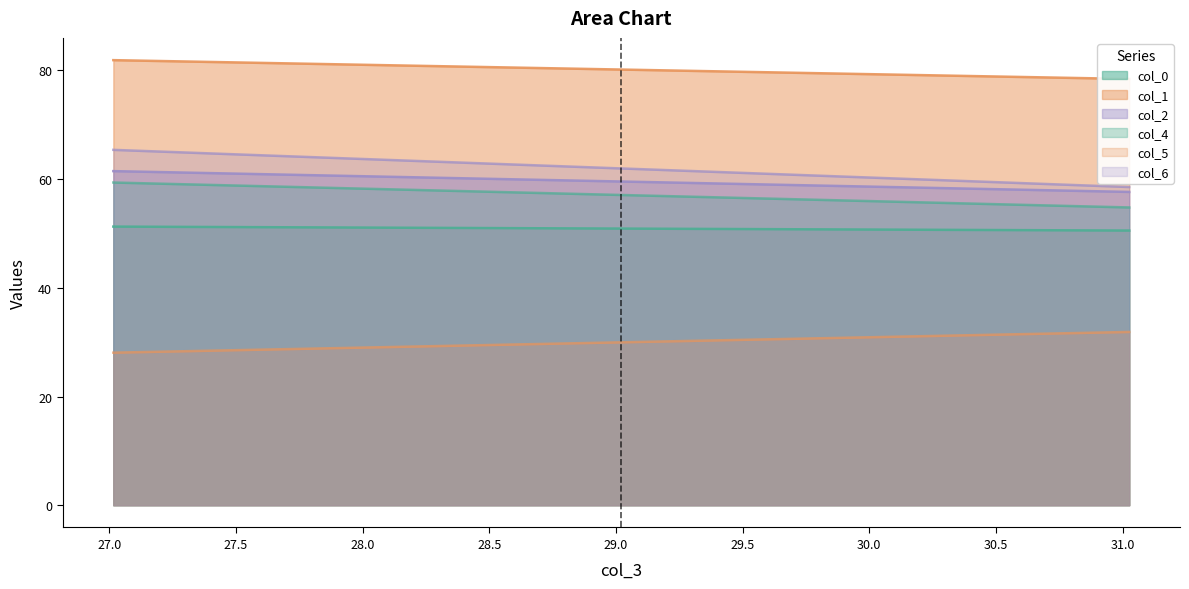

Is it true that col_6 equals 33.8 at 31.02604167?

False